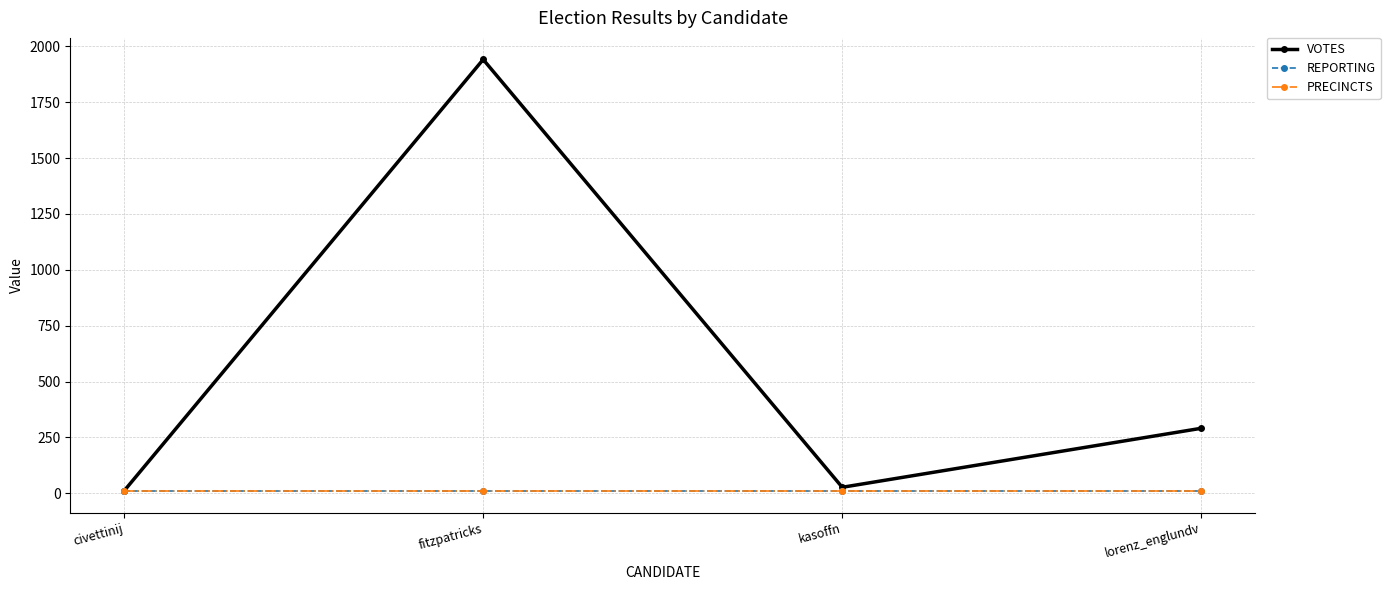

Is this an area chart (filled region under the line)?

No